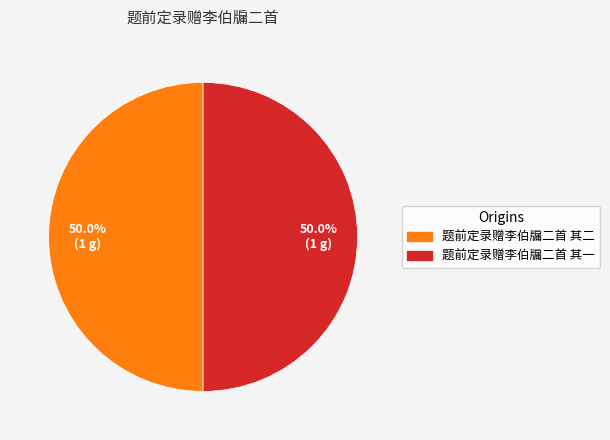

How many slices are in this pie chart?

2